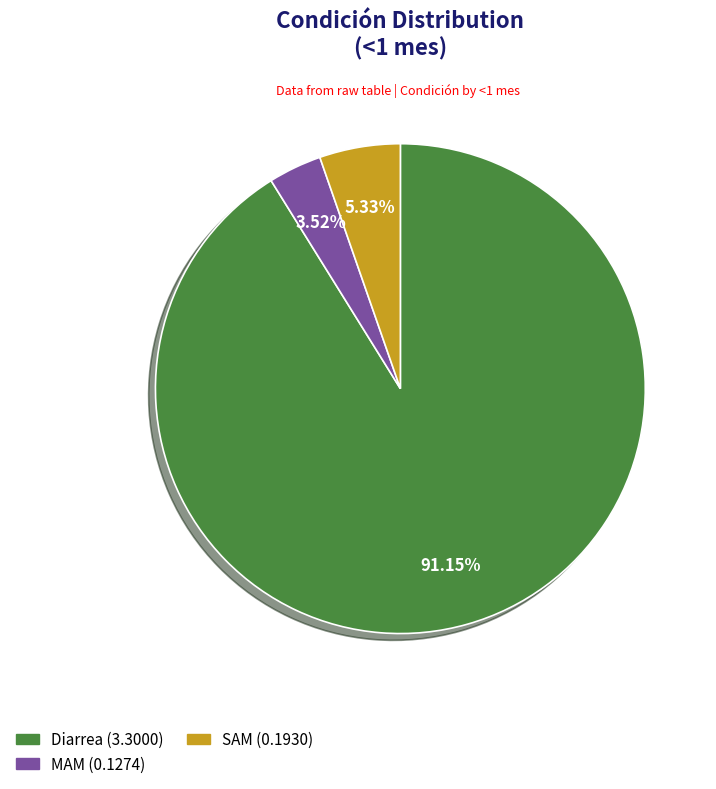

What is the total percentage of Diarrea and SAM?

96.5%